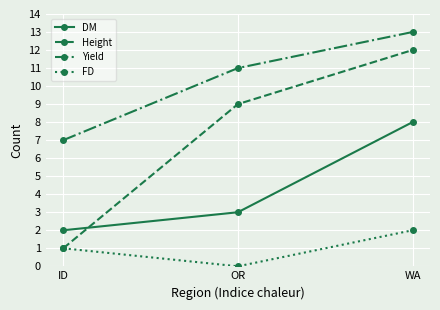

List the series in order of their overall mean, highest first.

Yield, Height, DM, FD